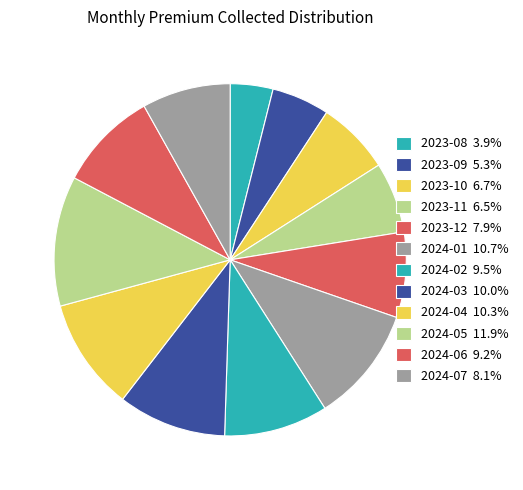

To the nearest percent, what portion does 2023-12 represent?

8%